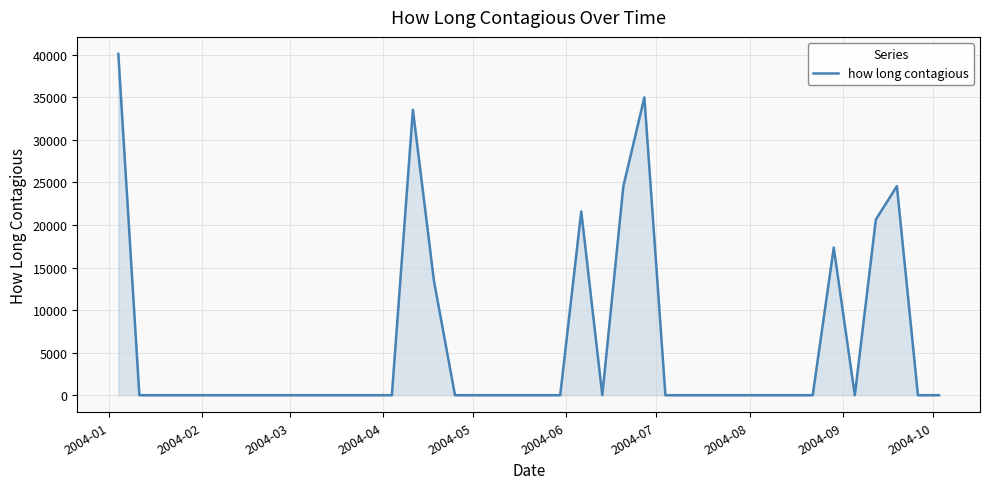

What is the maximum value shown in the chart?

40085.2